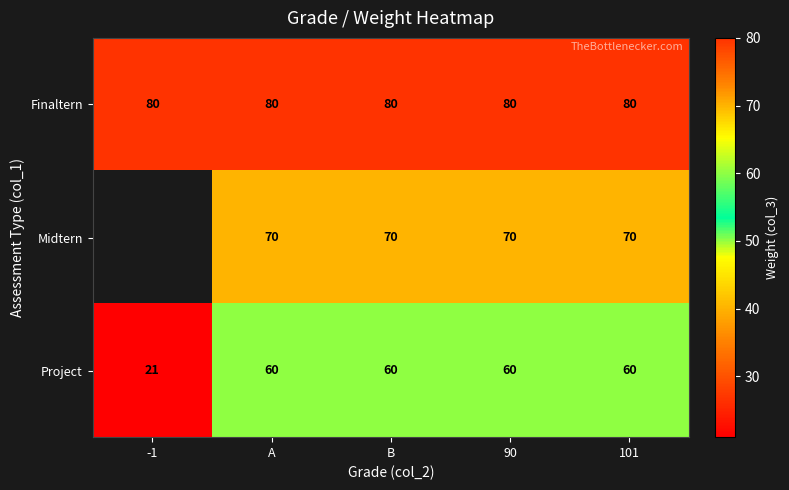

What is the sum of all Finaltern values?

400